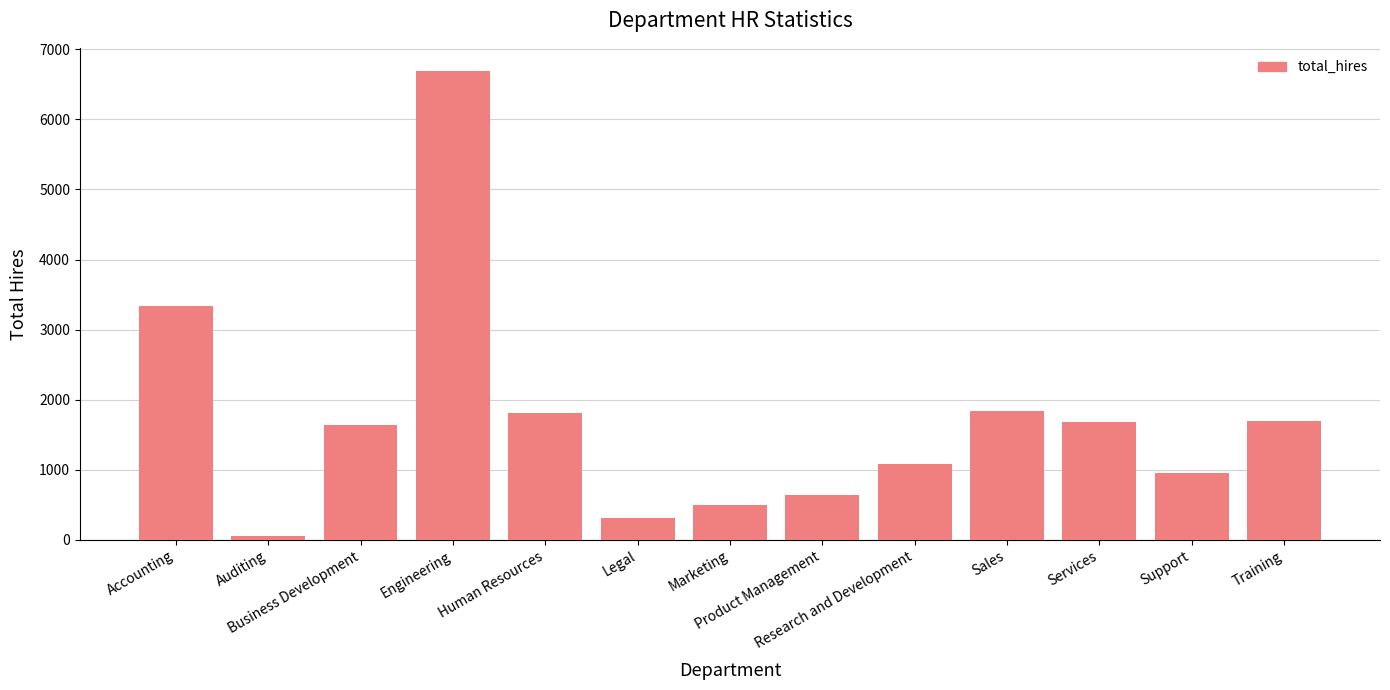

The value at Legal is 311. True or false?

True